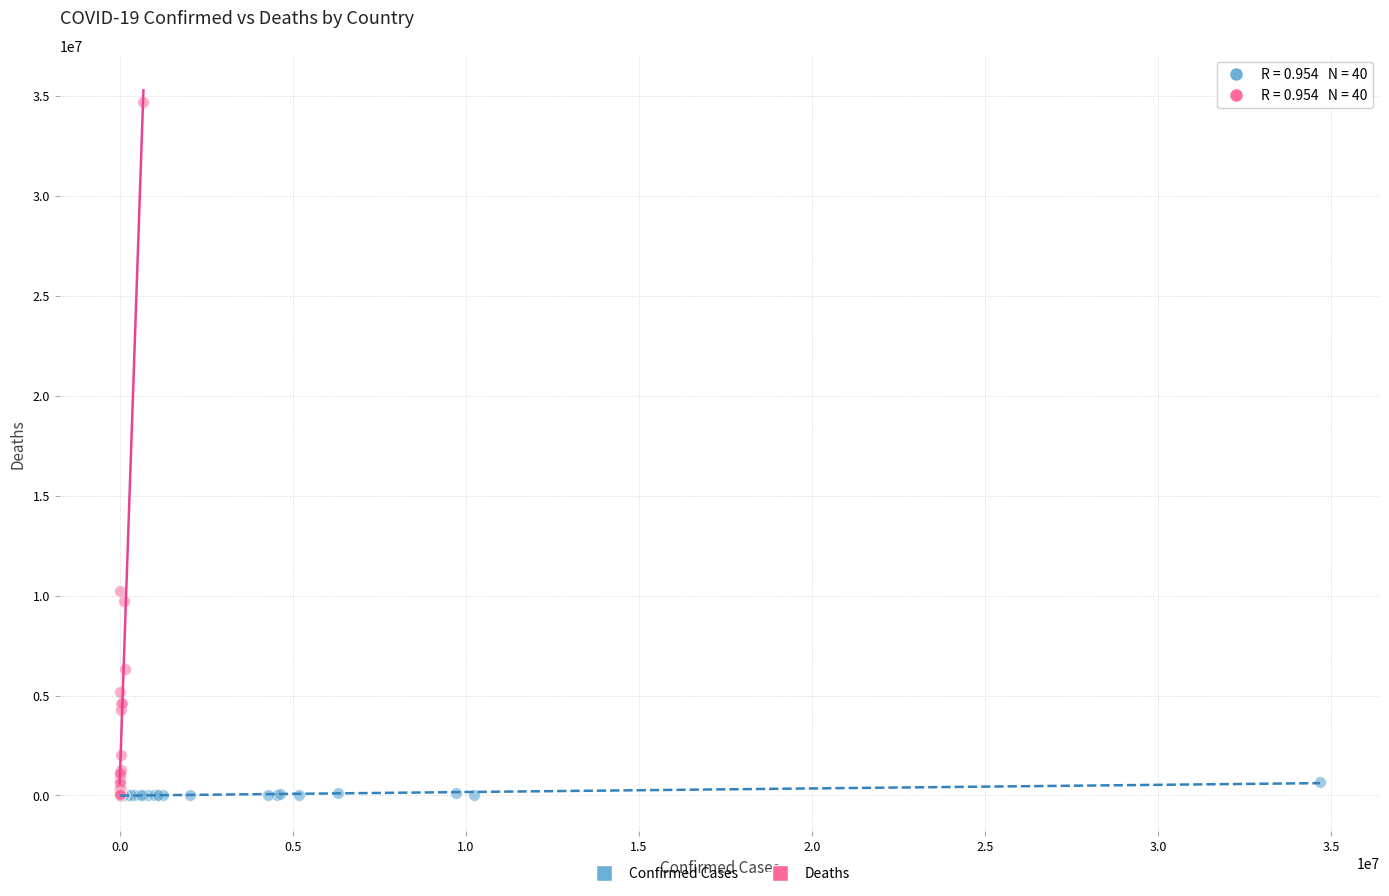

Which series has the widest spread of Y values?

Deaths